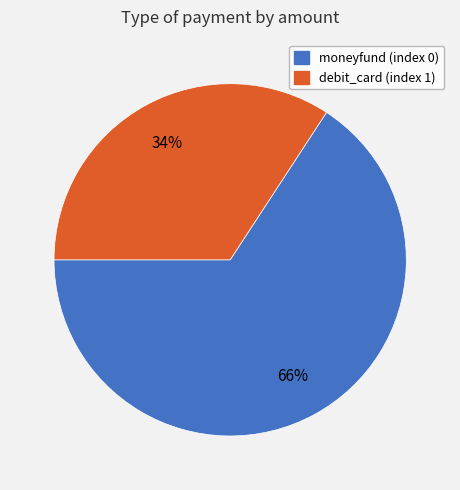

Which slice is the smallest?

debit_card (index 1)